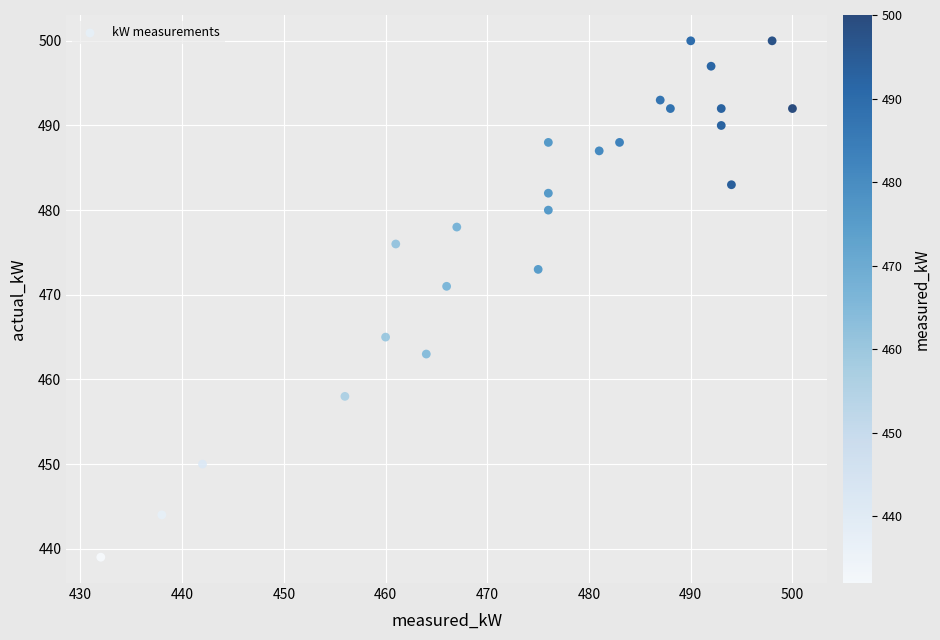

What is the range of X values (max minus min)?

68